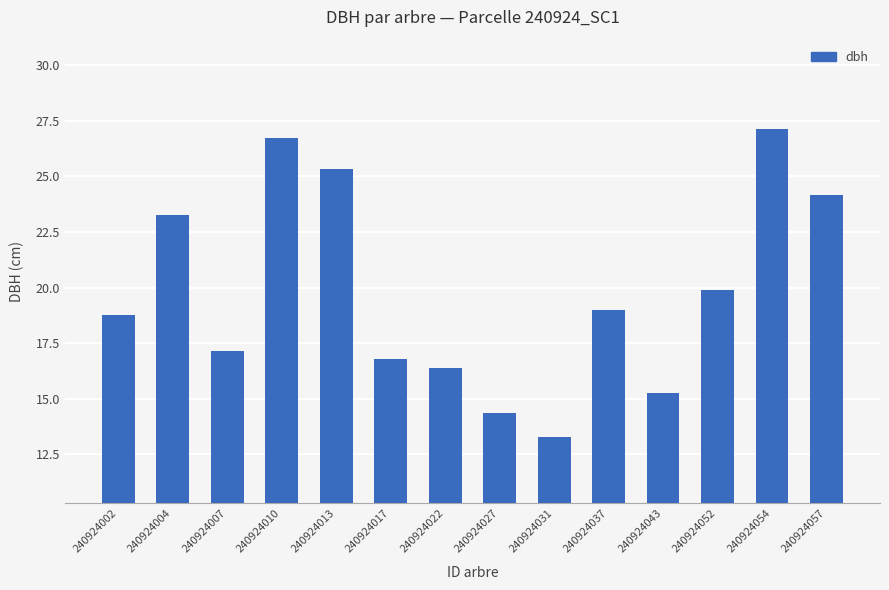

Approximately how many times larger is the value at 240924004 compared to 240924017?

1.4